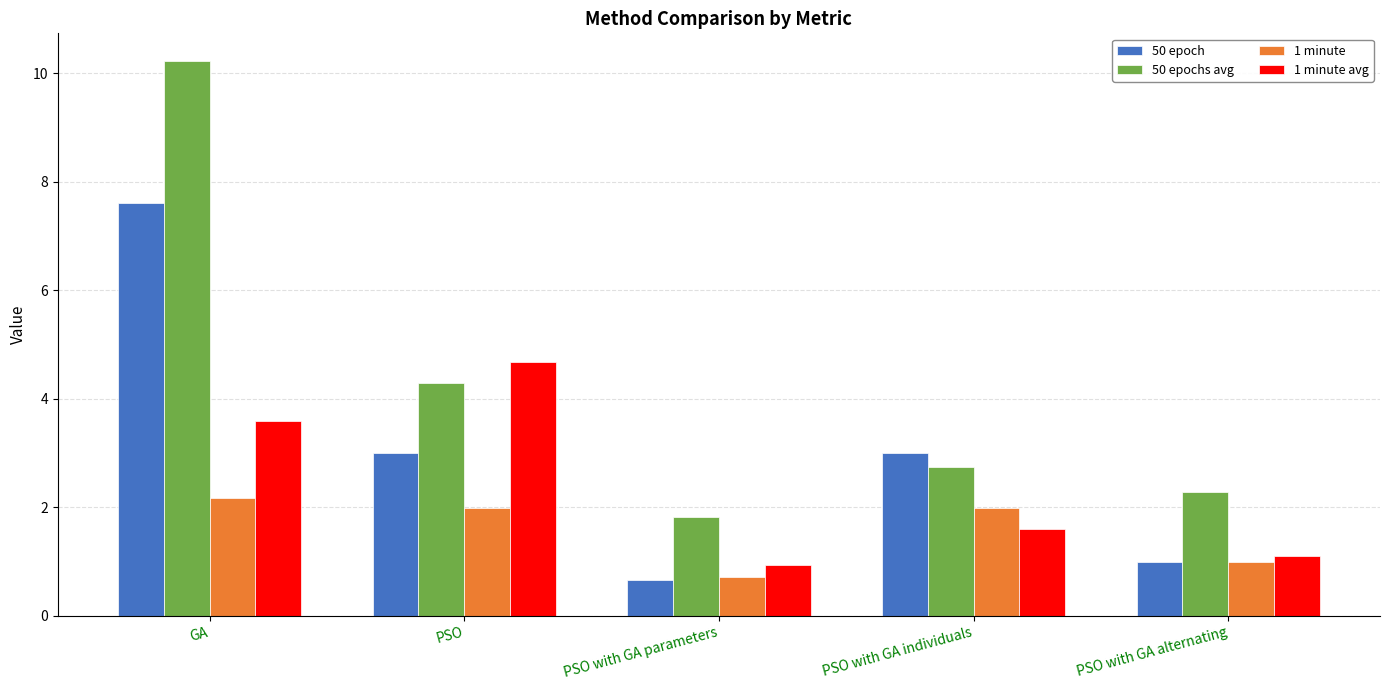

List the series in order of their peak value, highest first.

50 epochs avg, 50 epoch, 1 minute avg, 1 minute